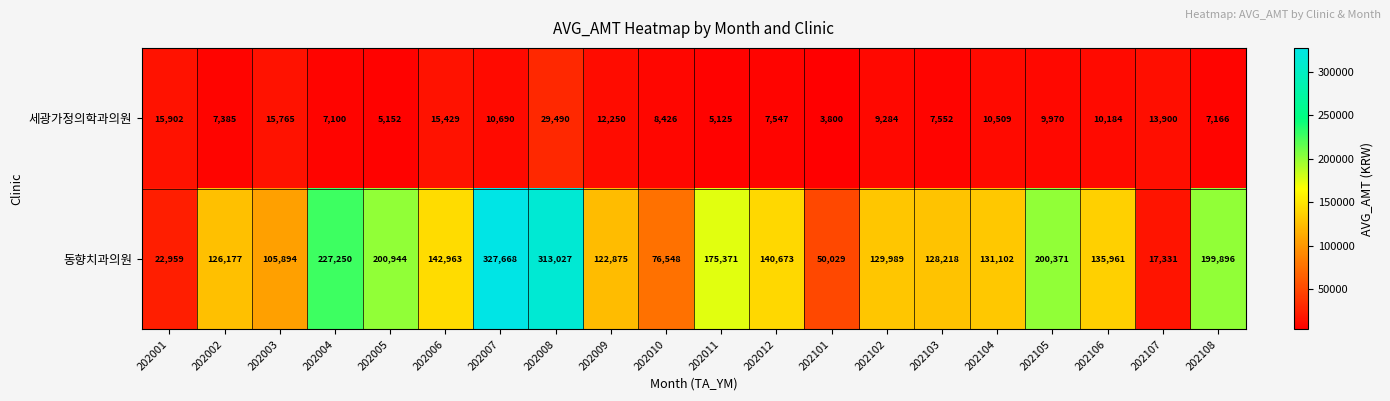

Which series has the largest total across all categories?

동향치과의원